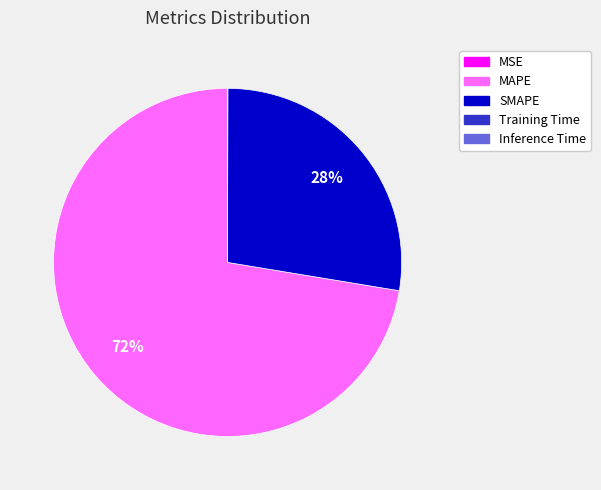

To the nearest percent, what is the difference between the largest and smallest slice percentages?

72%